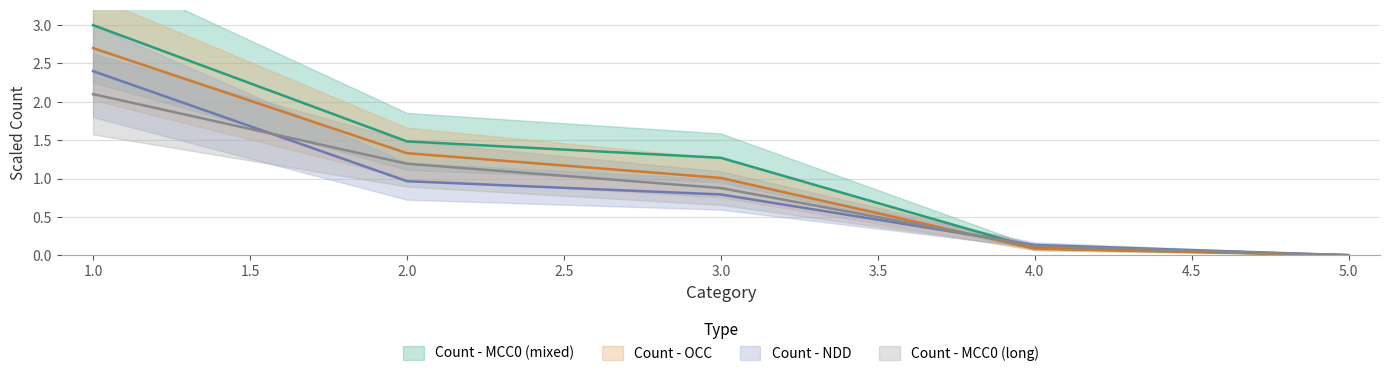

Where is Count - MCC0 (mixed) nearest to the value 1?

3